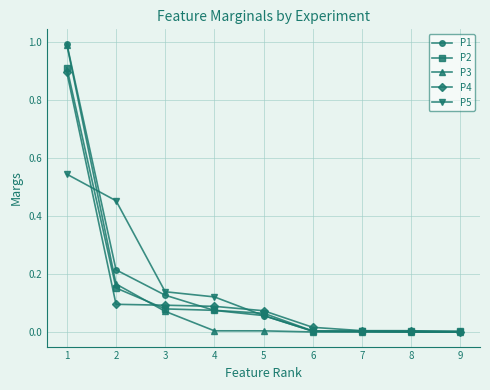

Which series changed the most between 5 and 6?

P2